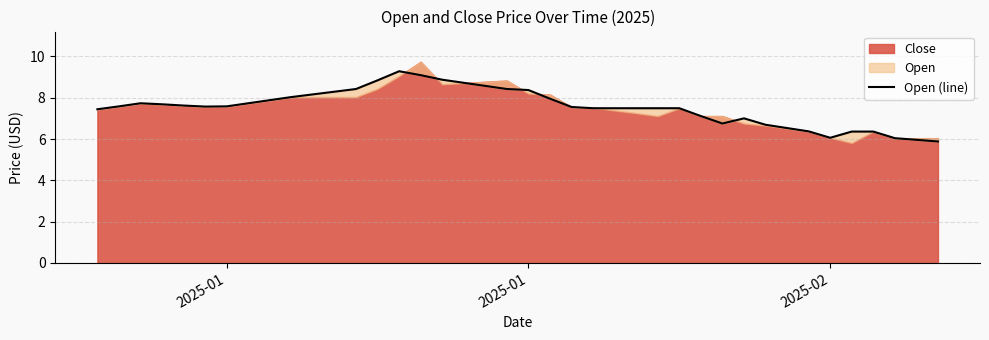

Count the number of categories in the chart.

40